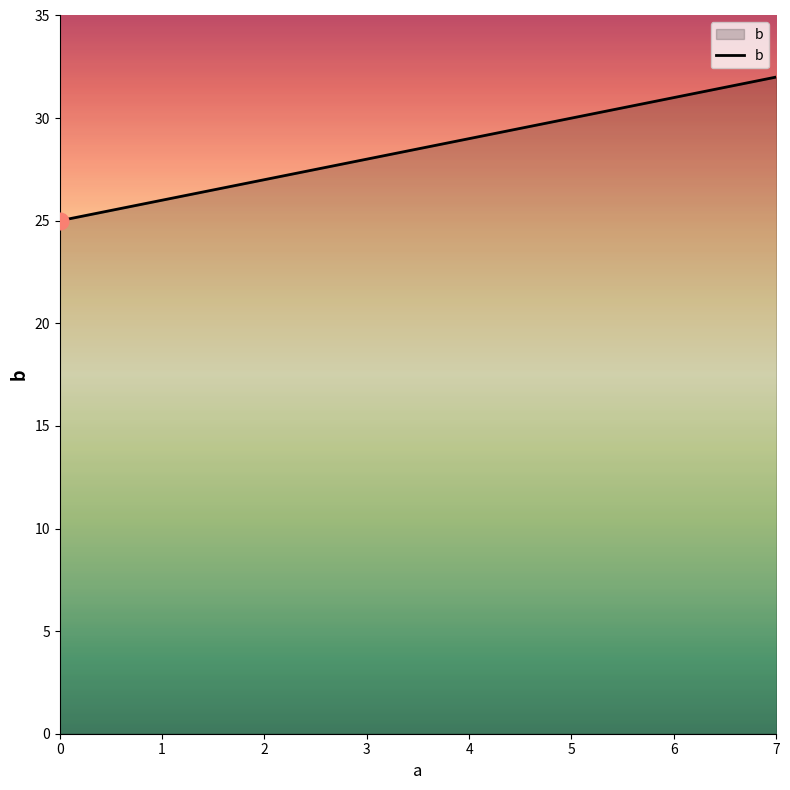

Count the number of categories in the chart.

8